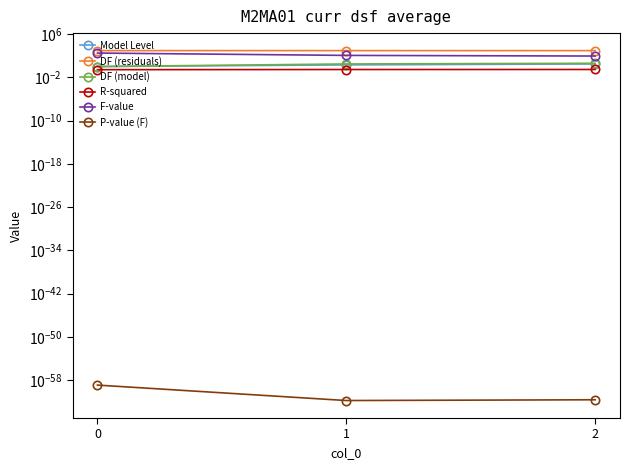

List the series in order of their peak value, lowest first.

P-value (F), R-squared, Model Level, DF (model), F-value, DF (residuals)